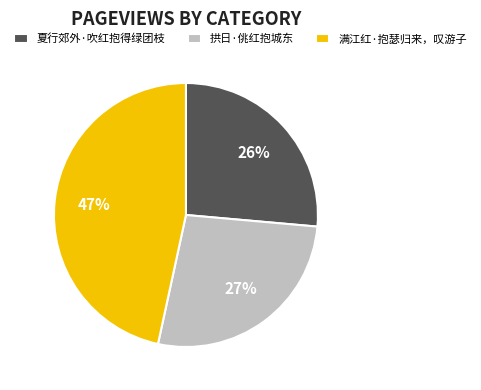

How many segments does this pie chart have?

3